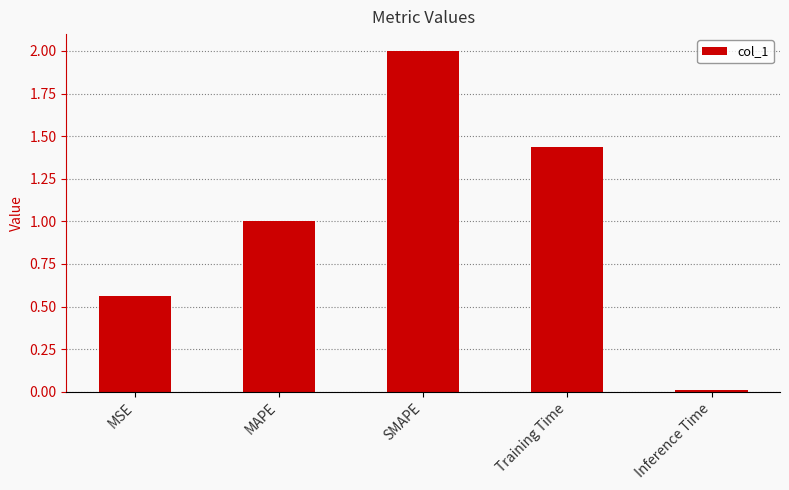

Between Training Time and SMAPE, which is larger?

SMAPE